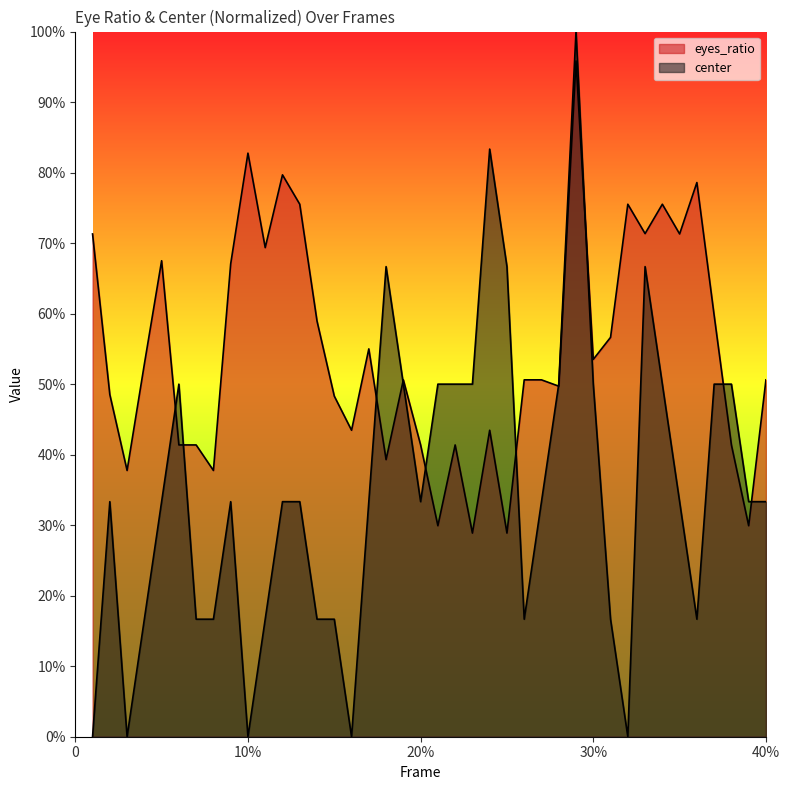

What is the value of the eyes_ratio point at the 37th from the left?

0.6